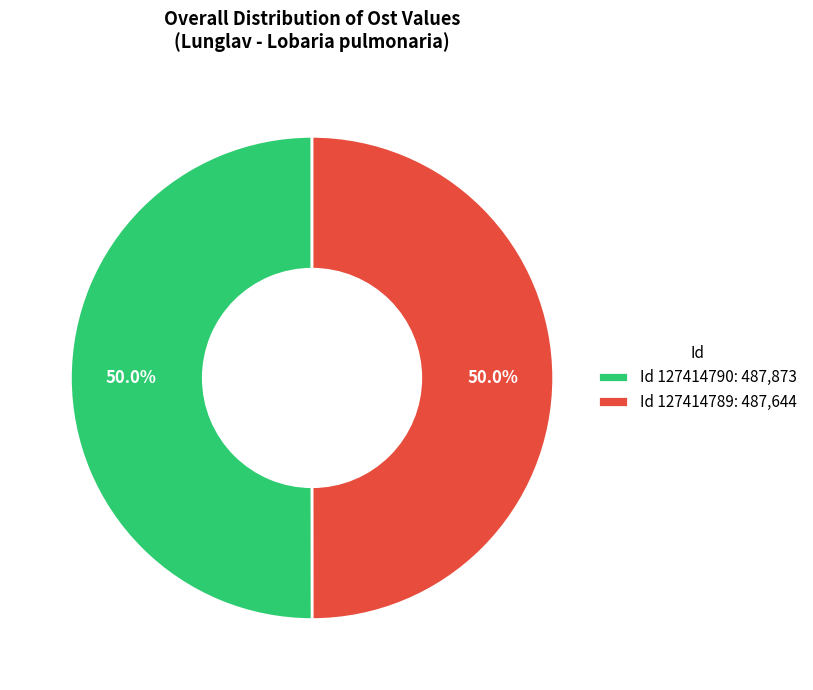

Combined, what portion of the pie is Id 127414790: 487,873 and Id 127414789: 487,644?

100.0%